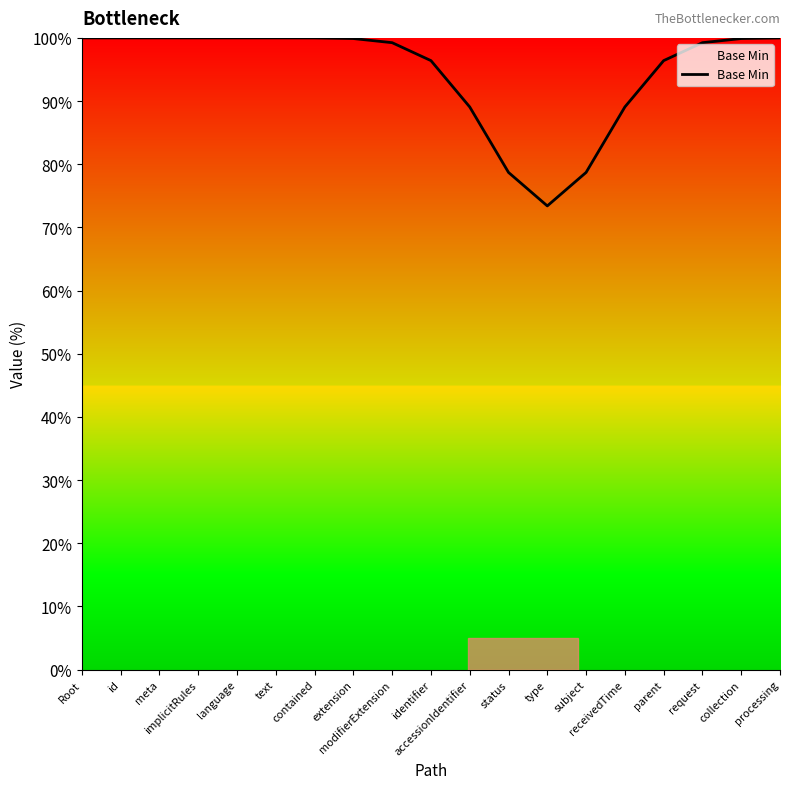

What is the difference between the second highest and second lowest values?

21.3